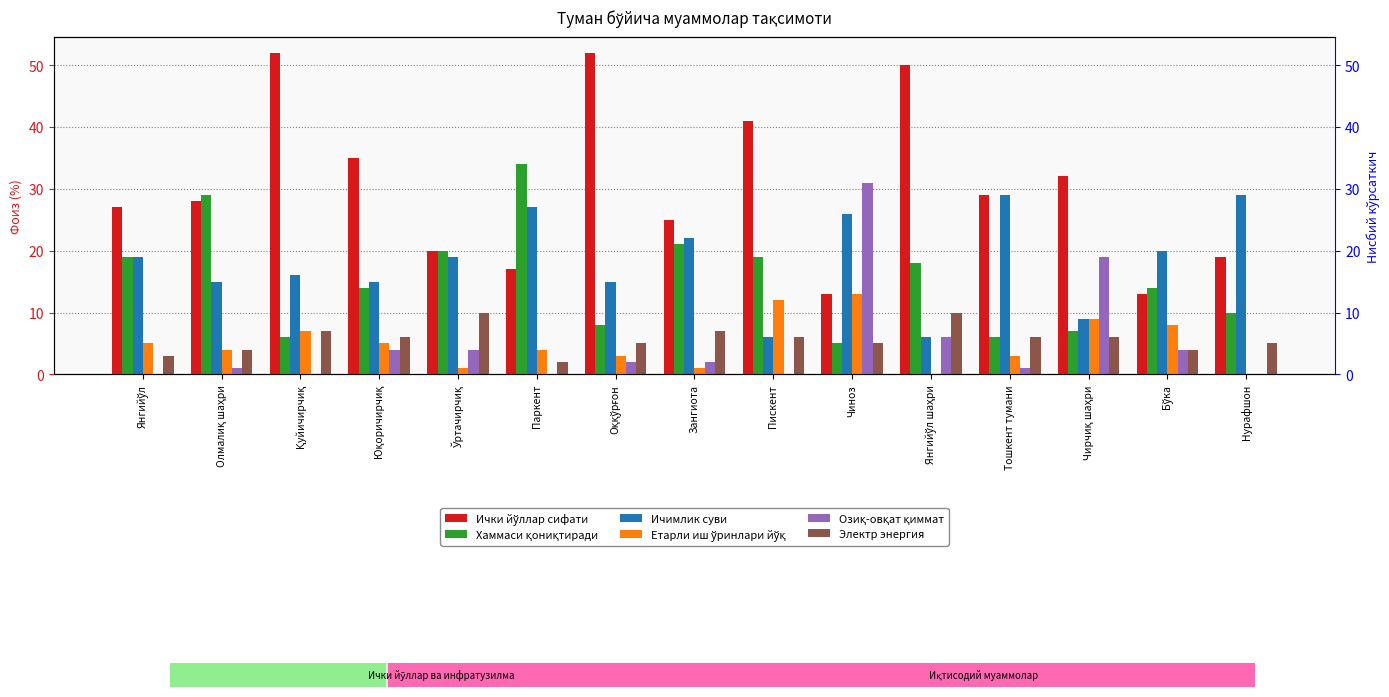

Rank the series at Янгийўл шаҳри from highest to lowest value.

Ички йўллар сифати, Хаммаси қониқтиради, Электр энергия, Ичимлик суви, Озиқ-овқат қиммат, Етарли иш ўринлари йўқ